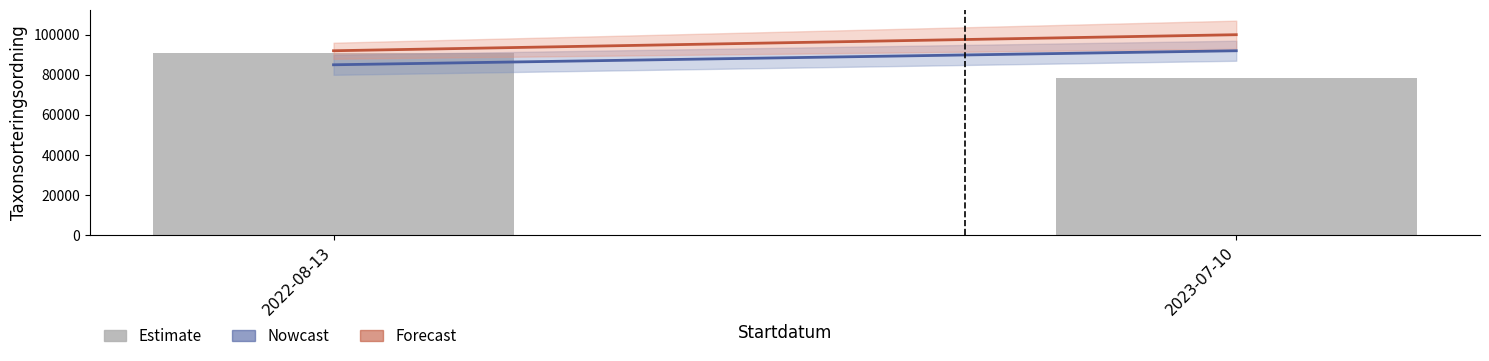

What is the approximate value at 2023-07-10?

78612